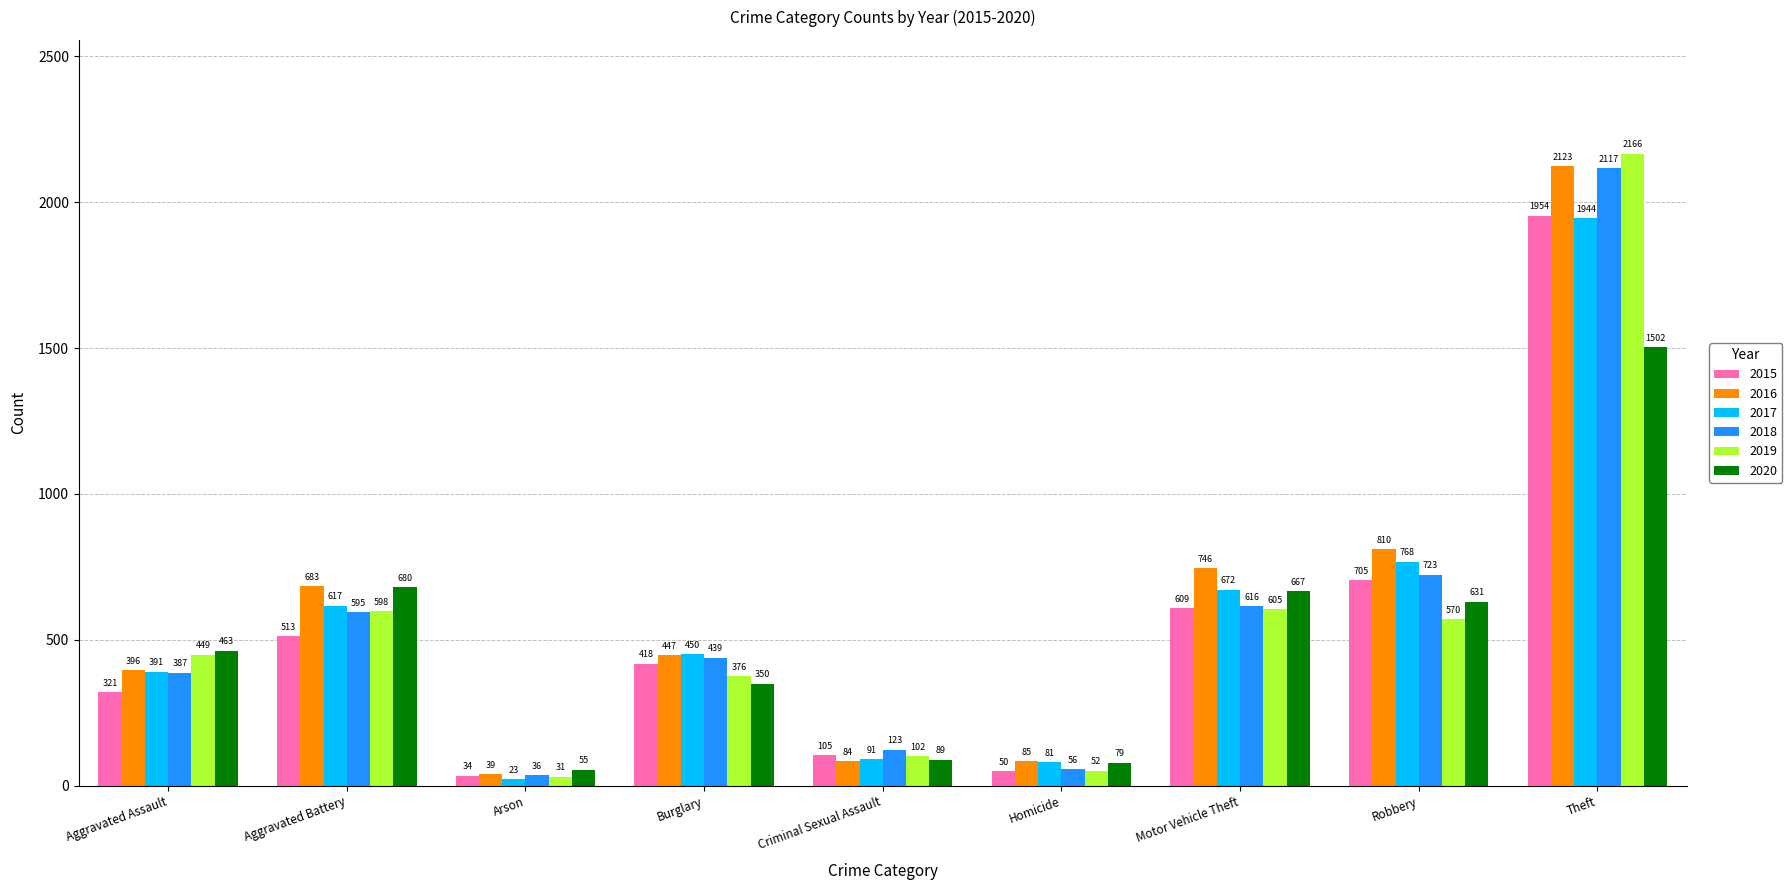

What is the maximum value shown in the chart?

2166